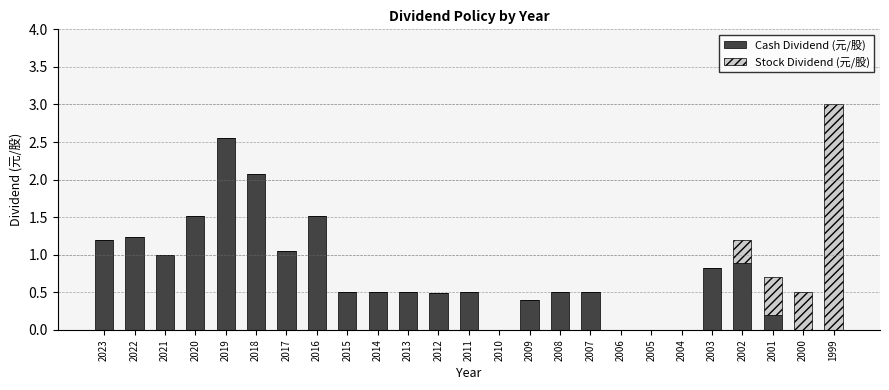

The Cash Dividend (元/股) series shows 1.2 at 2023. True or false?

True